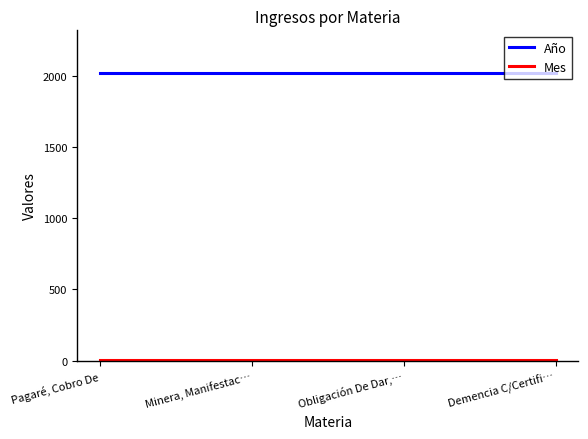

At how many categories does at least one series exceed 1003?

4